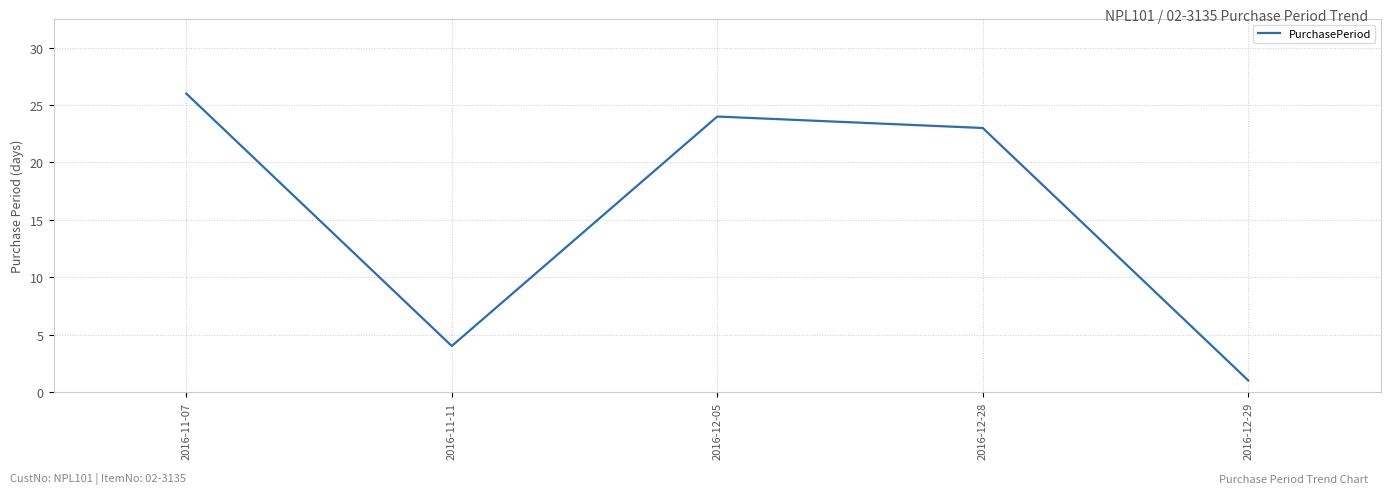

Rank the categories by value from lowest to highest.

2016-12-29, 2016-11-11, 2016-12-28, 2016-12-05, 2016-11-07